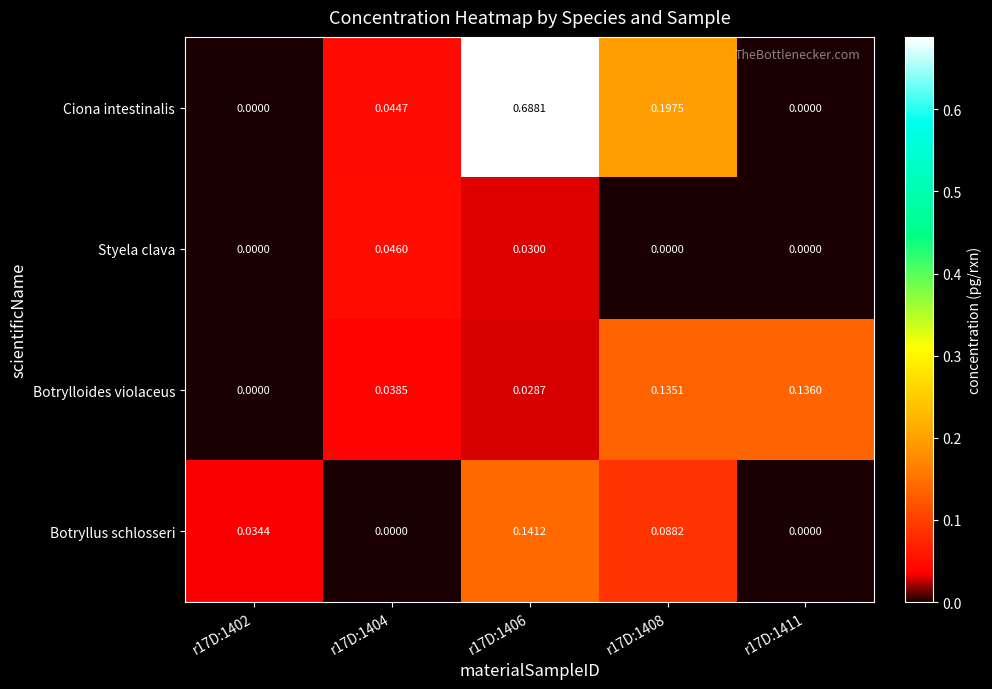

List the series in order of their peak value, lowest first.

Styela clava, Botrylloides violaceus, Botryllus schlosseri, Ciona intestinalis